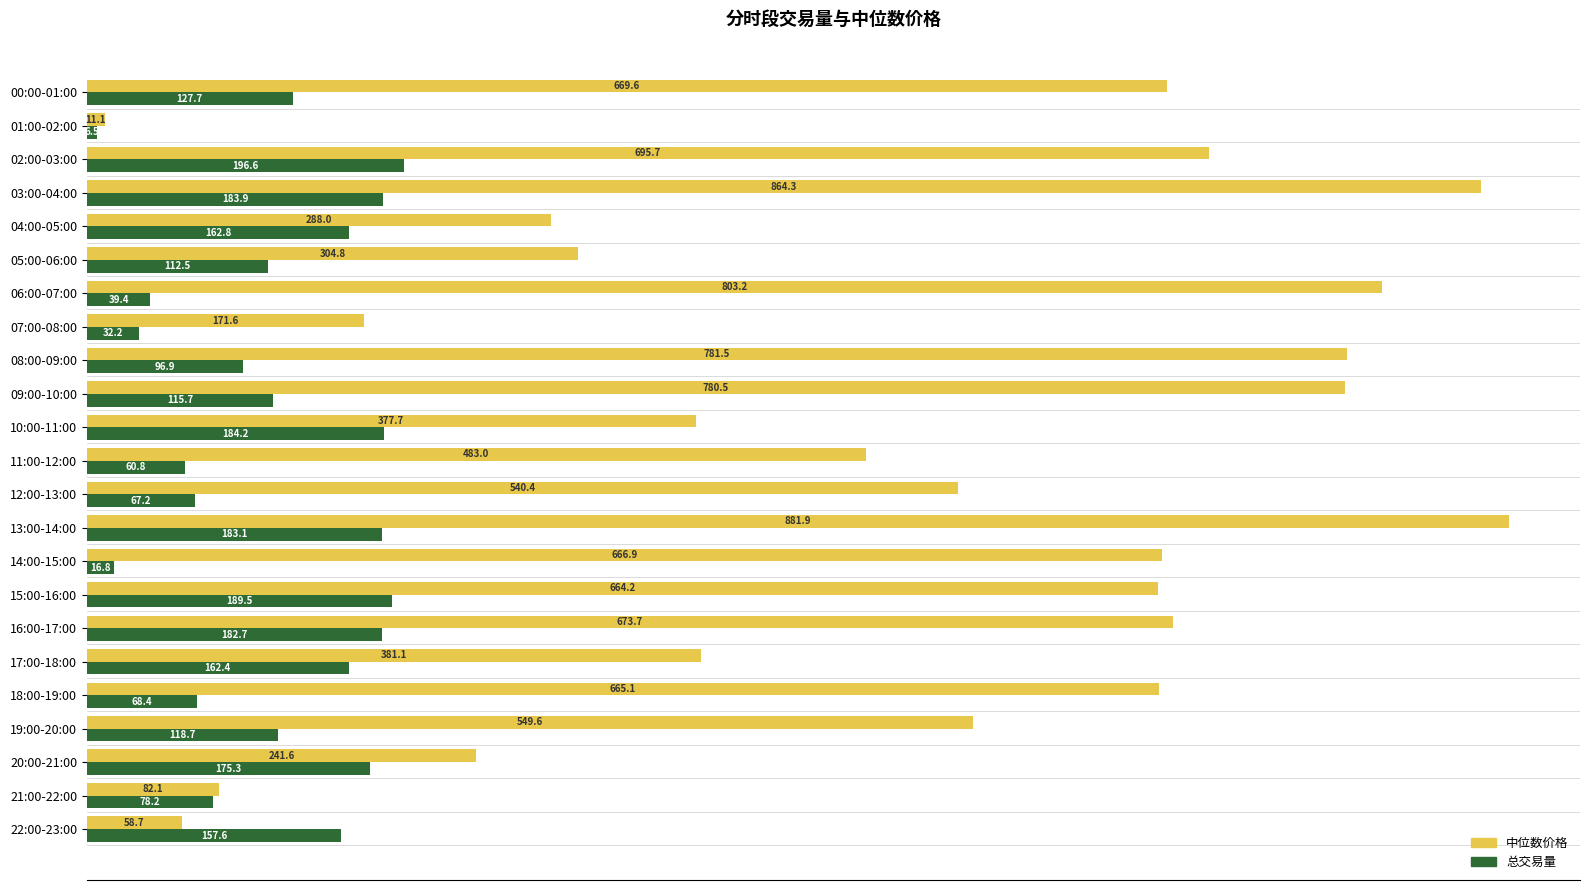

List the labels in order of 中位数价格 value, smallest first.

01:00-02:00, 22:00-23:00, 21:00-22:00, 07:00-08:00, 20:00-21:00, 04:00-05:00, 05:00-06:00, 10:00-11:00, 17:00-18:00, 11:00-12:00, 12:00-13:00, 19:00-20:00, 15:00-16:00, 18:00-19:00, 14:00-15:00, 00:00-01:00, 16:00-17:00, 02:00-03:00, 09:00-10:00, 08:00-09:00, 06:00-07:00, 03:00-04:00, 13:00-14:00